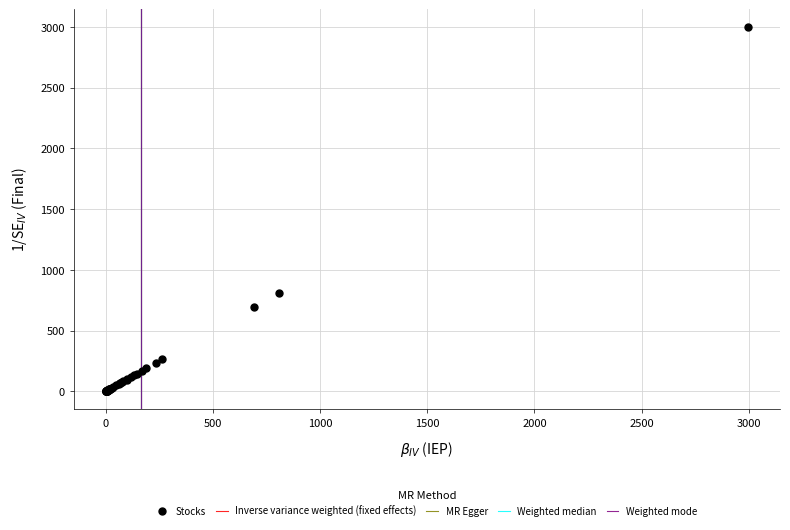

What Y value in the scatter plot is closest to 1498?

810.4